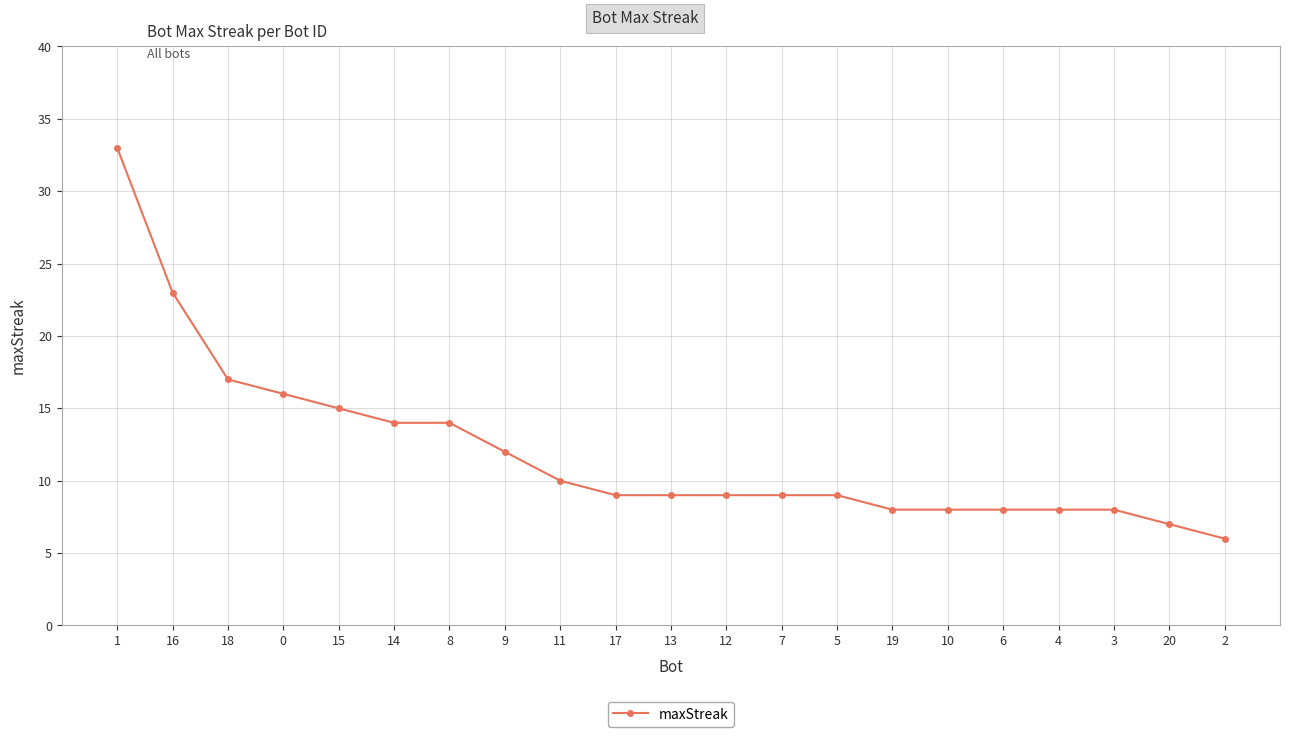

What value does the data have at 10?

8